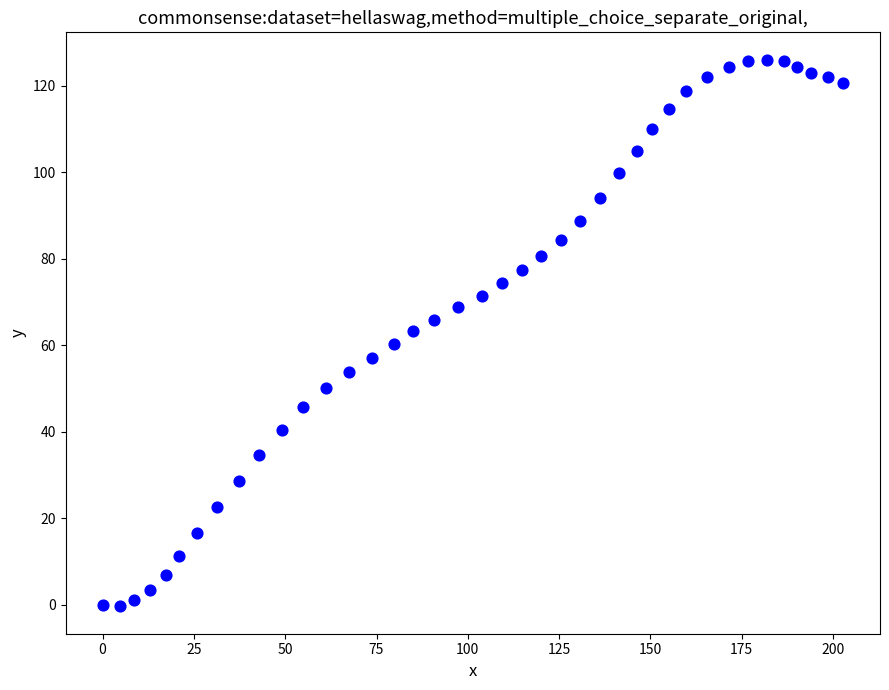

What is the range of Y values (max minus min)?

126.4